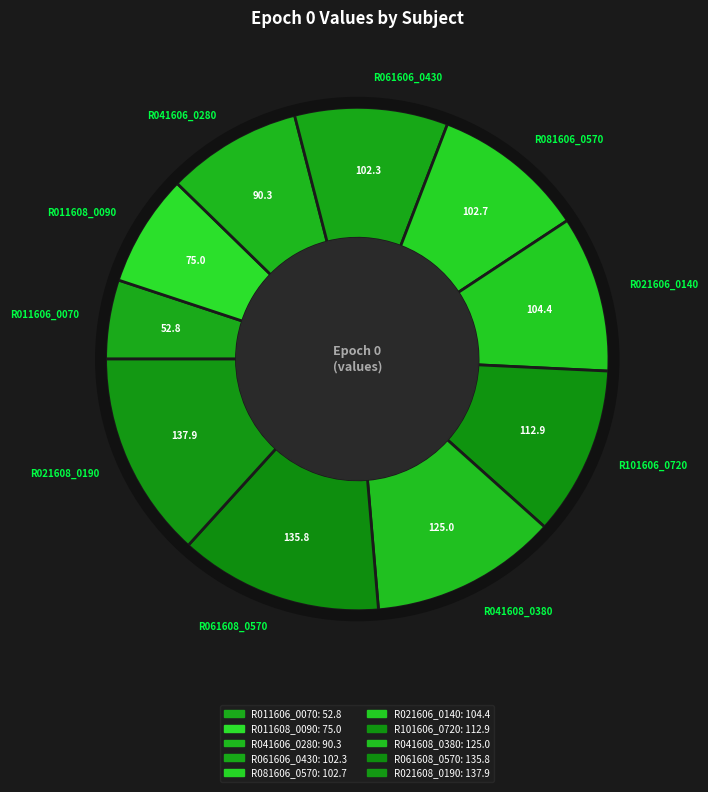

What is the ratio of the value at R021606_0140 to the value at R011608_0090?

1.4